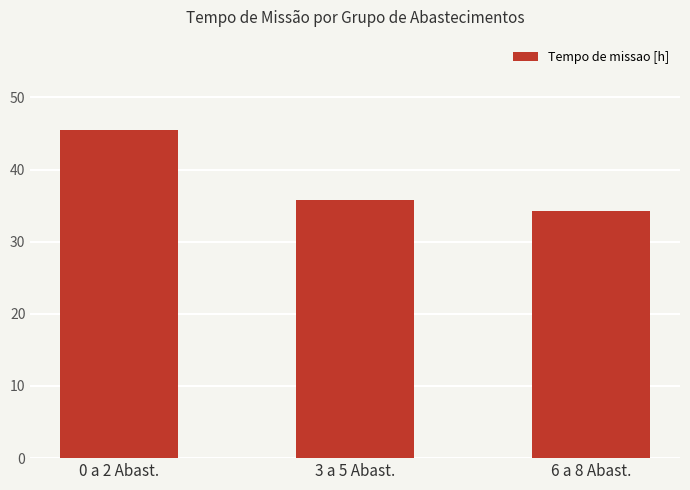

What is the sum of the values at 3 a 5 Abast. and 6 a 8 Abast.?

70.1